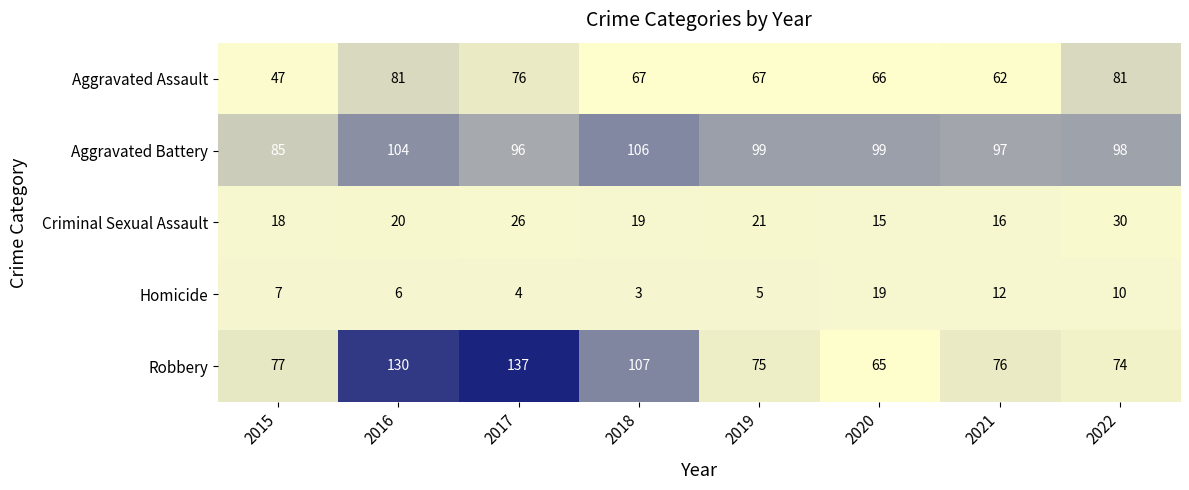

What is the lowest value of the Aggravated Assault series?

47